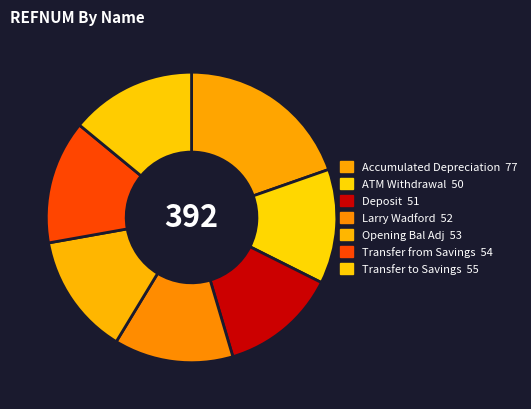

Which category has the biggest portion of the pie?

Accumulated Depreciation